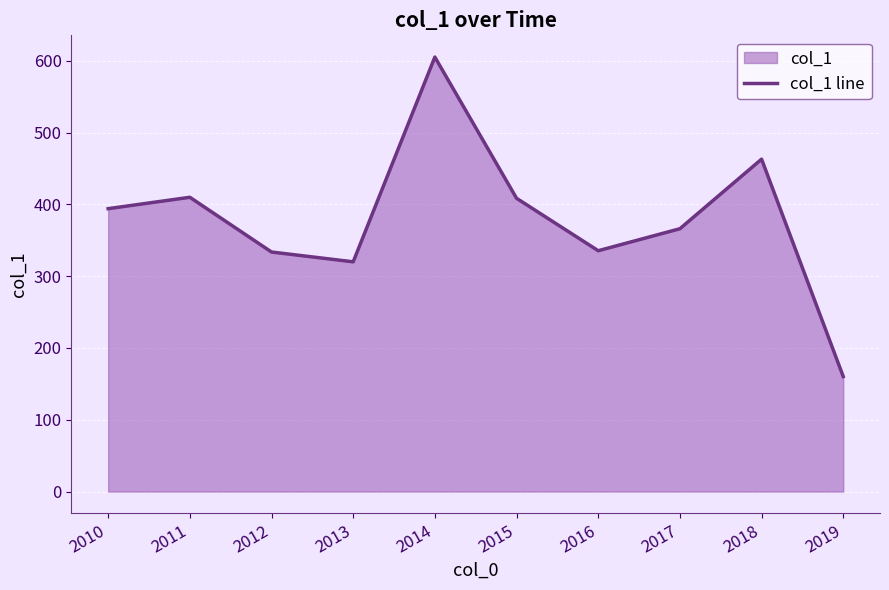

Approximately how many times larger is the value at 2019 compared to 2016?

0.5